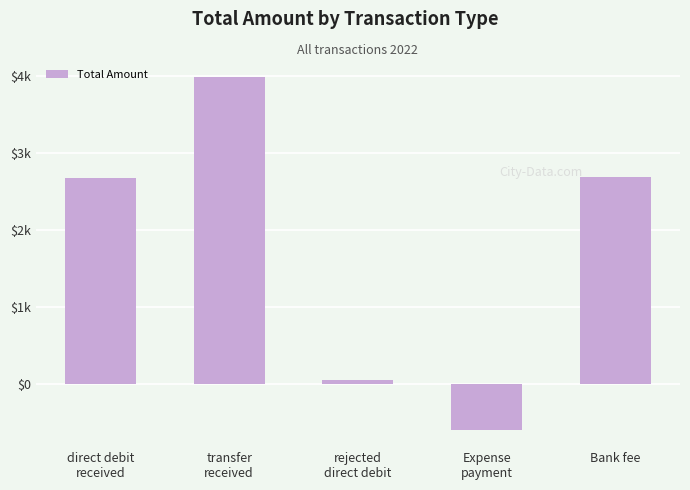

How many bars are there in total?

5